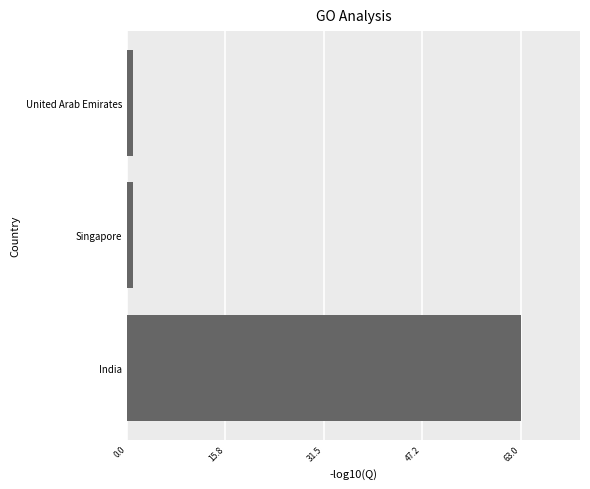

Between United Arab Emirates and India, which is larger?

India